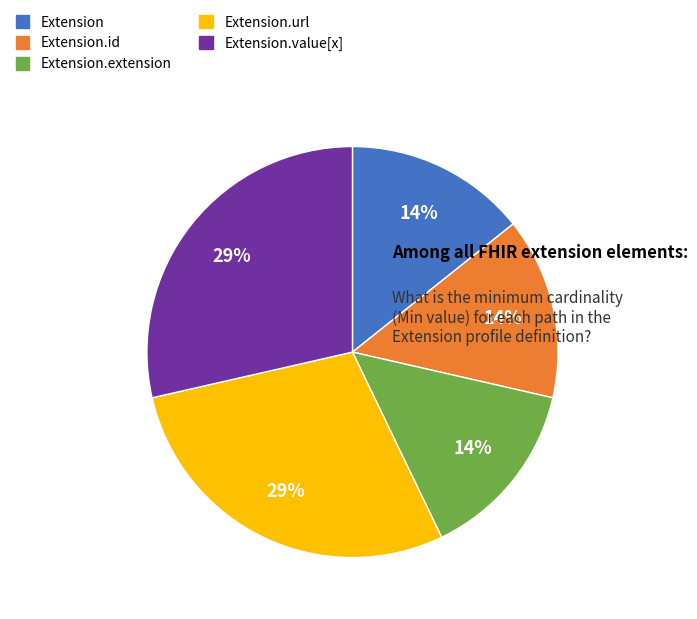

Is there any slice that represents more than half of the pie?

No